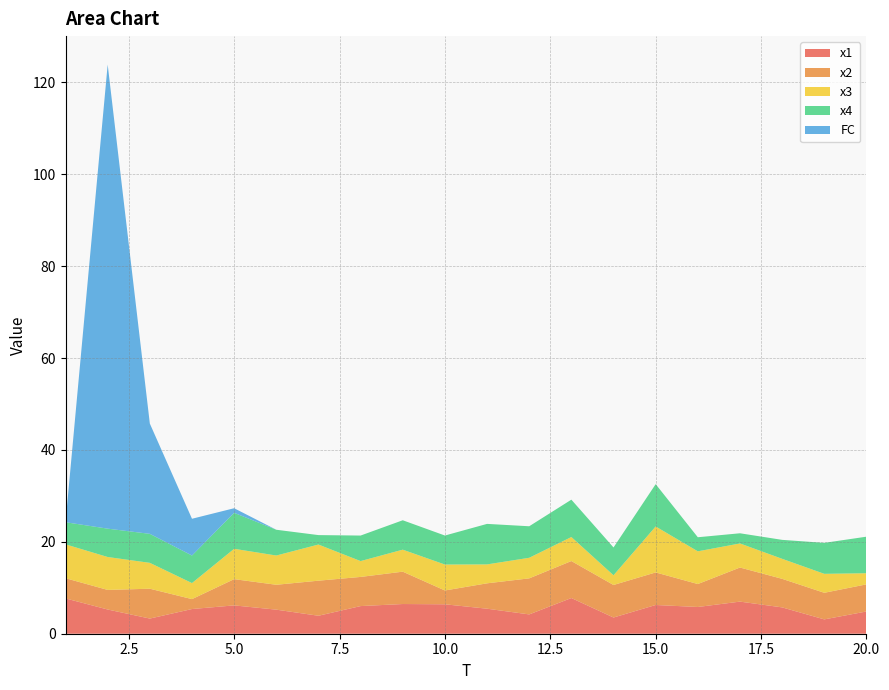

Reading right to left, extract all data points from this chart.

x1: 4.8	3.1	5.7	7.0	5.8	6.3	3.5	7.8	4.2	5.4	6.4	6.5	6.0	3.9	5.2	6.2	5.4	3.3	5.3	7.7
x2: 5.9	5.8	6.2	7.4	5.0	7.1	7.1	8.1	7.8	5.5	3.0	7.0	6.3	7.6	5.4	5.7	2.2	6.5	4.3	4.4
x3: 2.4	4.1	4.4	5.2	7.1	10.0	2.1	5.2	4.5	4.1	5.6	4.8	3.4	7.9	6.4	6.6	3.5	5.6	7.2	7.4
x4: 8.0	6.7	4.1	2.2	3.1	9.2	6.1	8.1	6.9	8.8	6.3	6.4	5.6	2.1	5.6	7.8	6.0	6.3	6.2	4.8
FC: 0.0	0.0	0.0	0.0	0.0	0.0	0.0	0.0	0.0	0.0	0.0	0.0	0.0	0.0	0.0	1.0	8.0	24.0	101.0	0.0